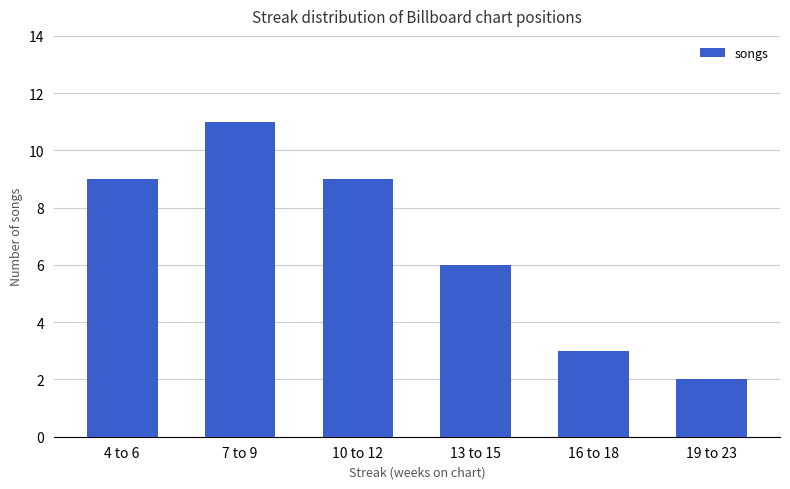

True or false: the data shows 4 at 13 to 15.

False